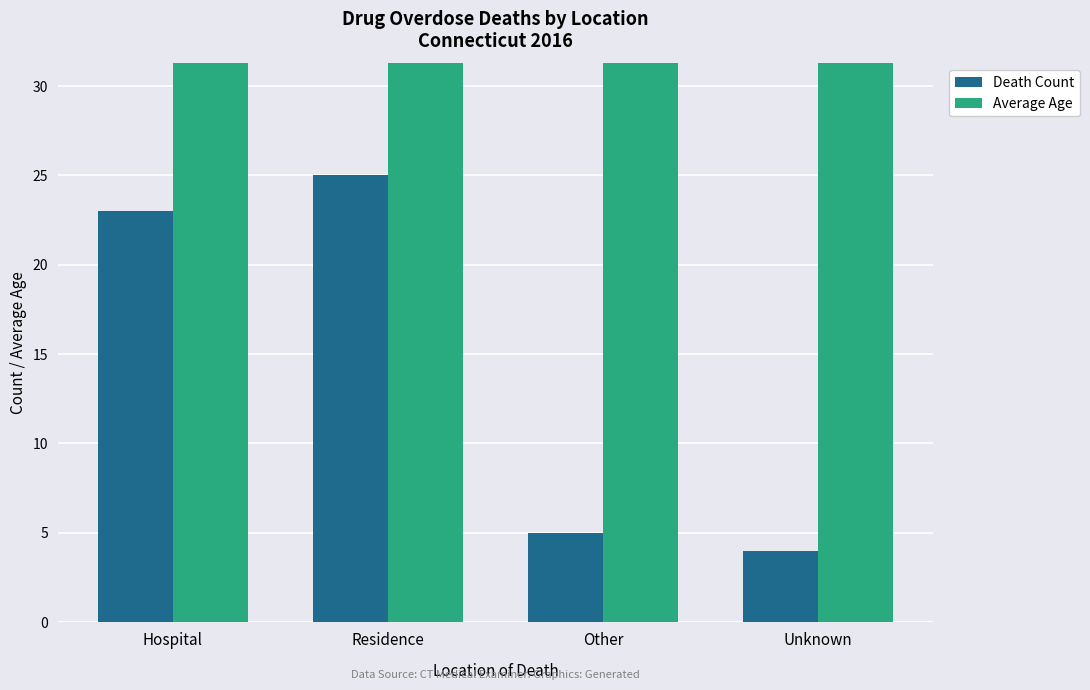

What is the difference between the Death Count values at Hospital and Other?

18.0